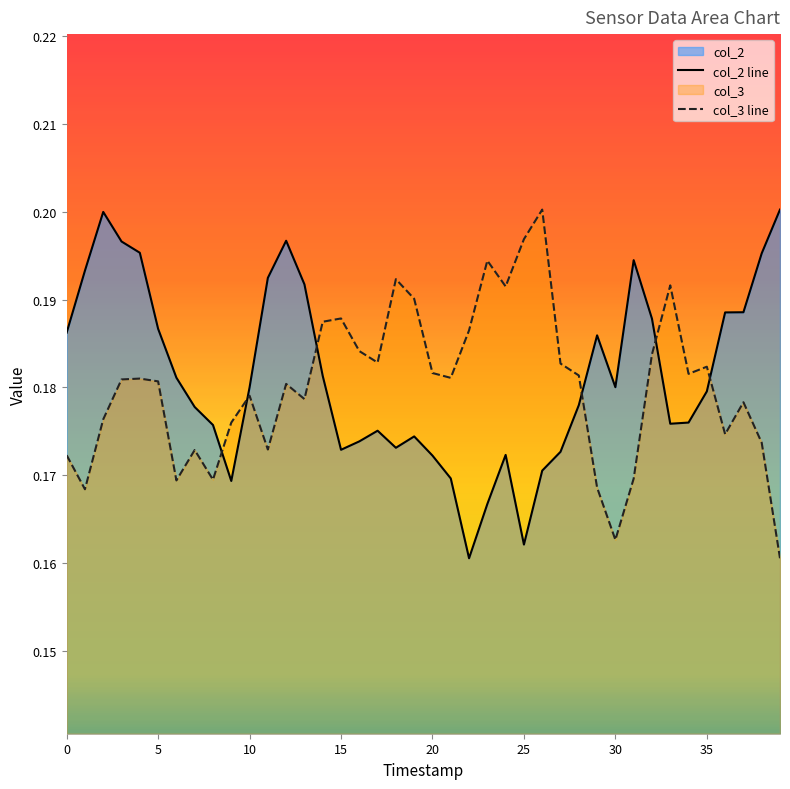

After their last crossing, which series has the higher values: col_2 line or col_3 line?

col_2 line